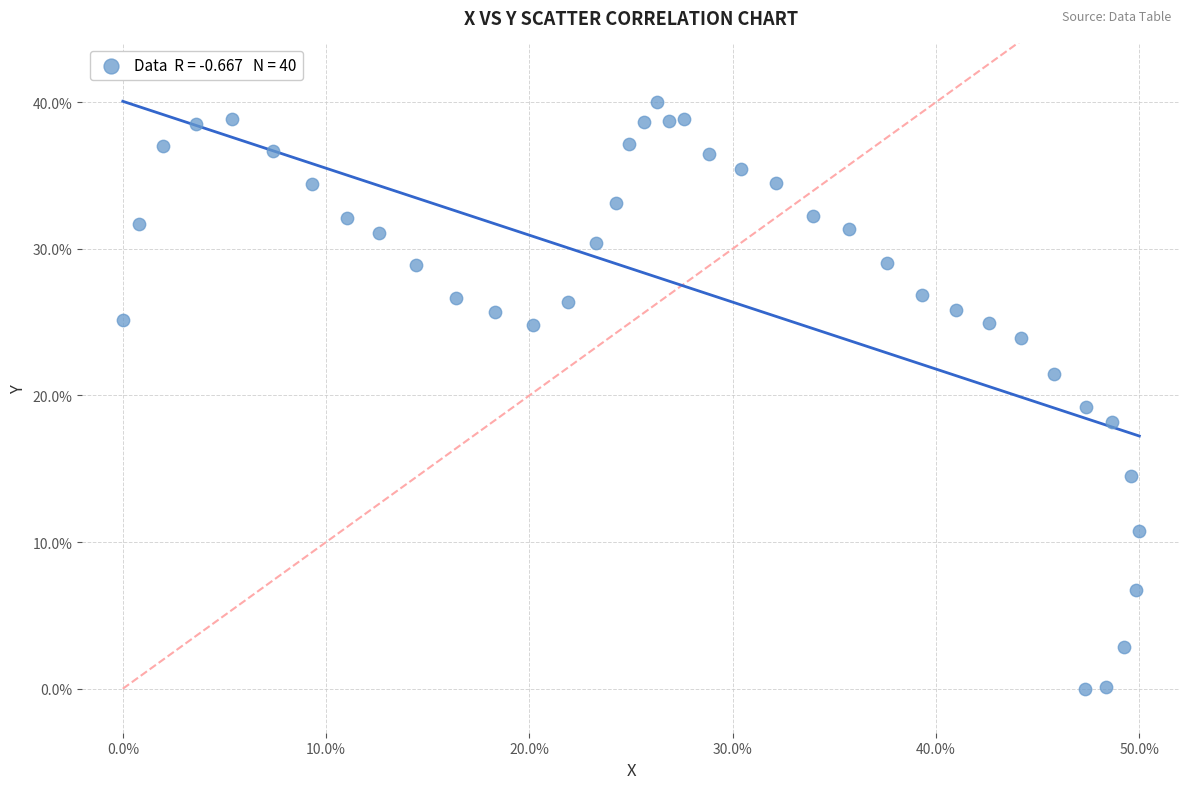

What Y value in the scatter plot is closest to 20?

19.2